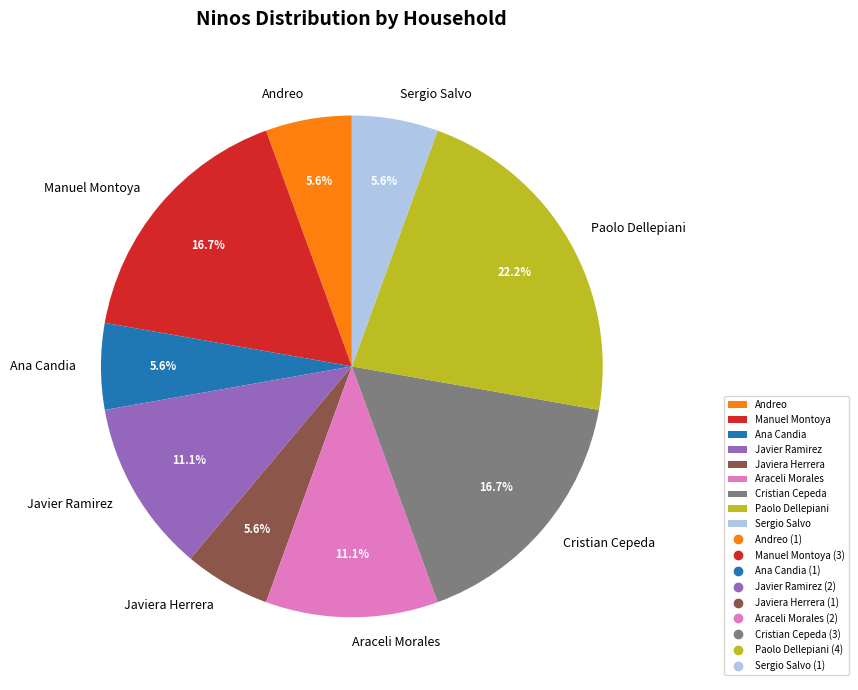

Which slice is the largest?

Paolo Dellepiani